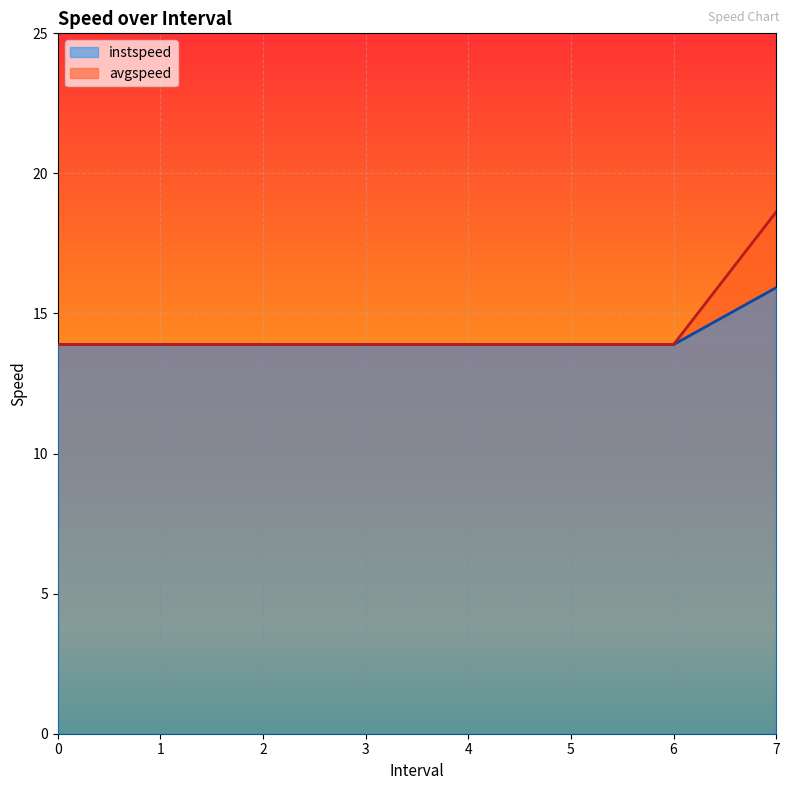

What is the approximate value of instspeed at 5?

13.9